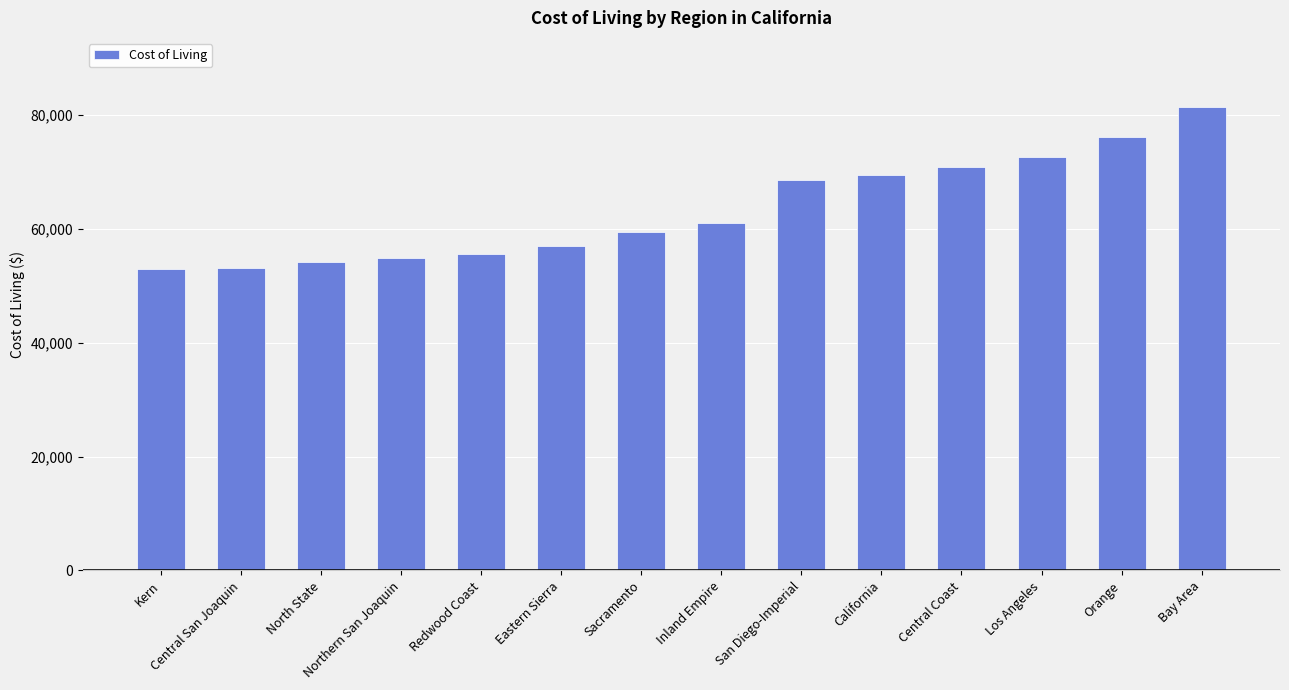

Count the number of data series in this chart.

1